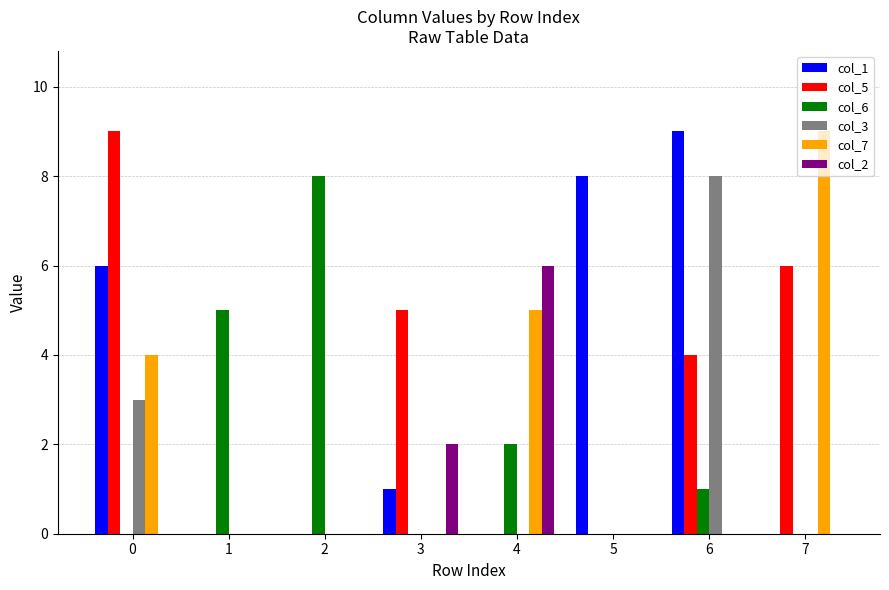

At which label does col_7 reach its peak?

7